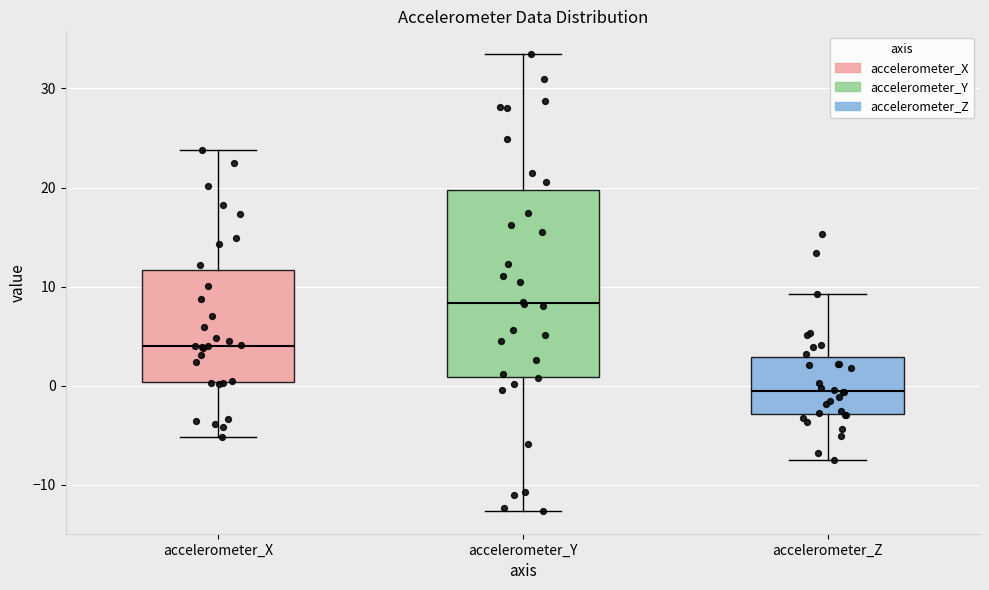

Reading left to right, read every box against the y-axis: the position of its median line, the range the box covers, and the ends of its whiskers. The values are not printed on the chart, so give them approximately, as read against the axis.

accelerometer_X: median 4, box 0 to 12, whiskers -5 to 24
accelerometer_Y: median 8, box 1 to 20, whiskers -13 to 33
accelerometer_Z: median 0, box -3 to 3, whiskers -7 to 9